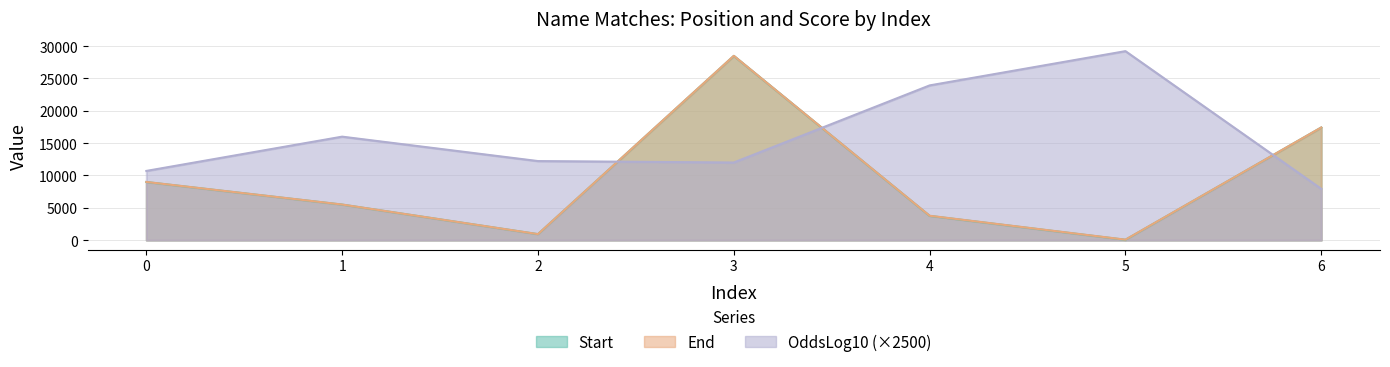

Which series has the largest total across all categories?

OddsLog10